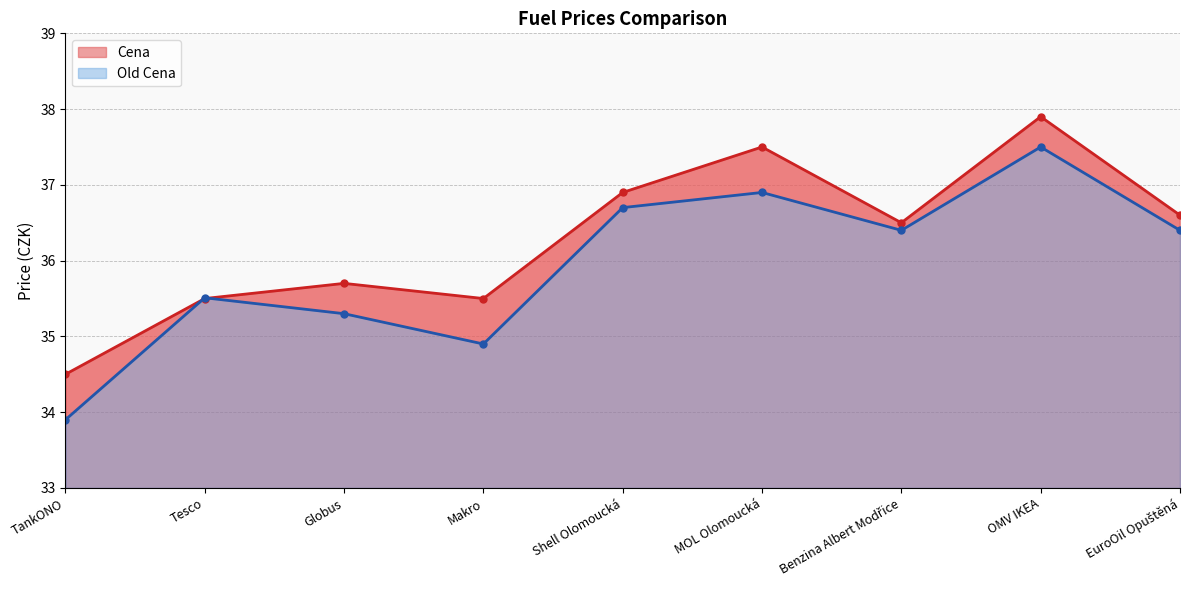

What is the difference between the maximum and minimum values in the Cena series?

3.4